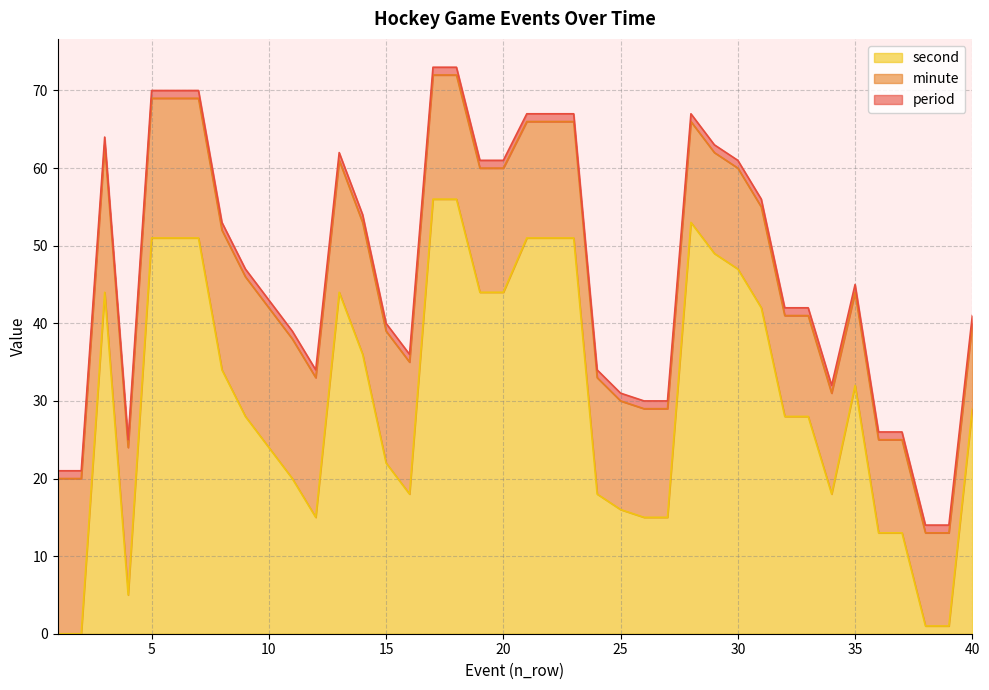

What is the value of the period point at the 39th from the left?

1